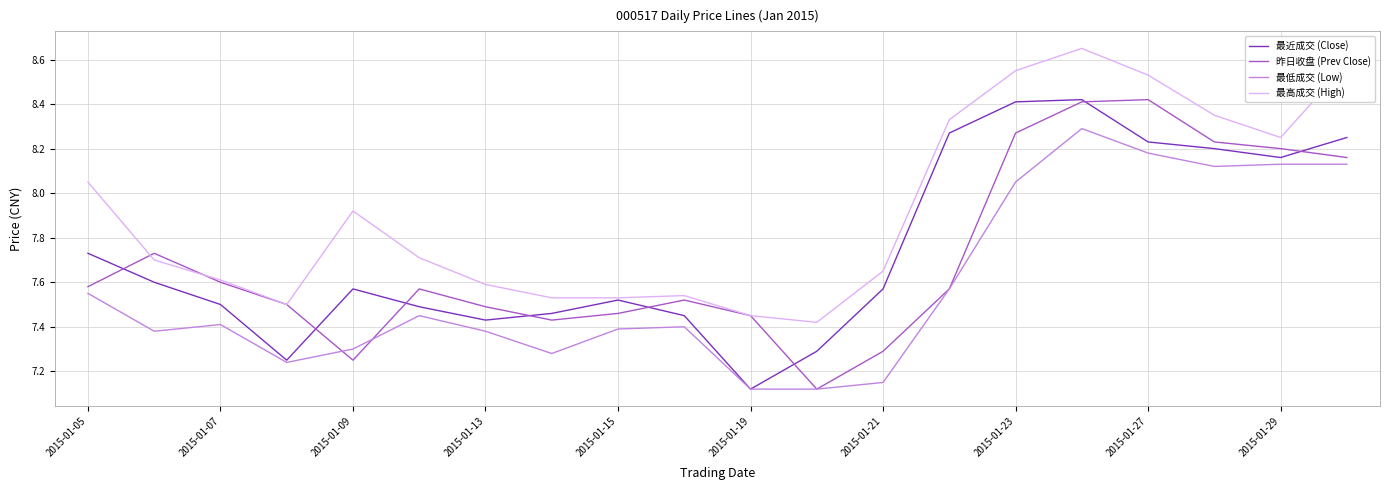

Which series has the largest total across all categories?

最高成交 (High)